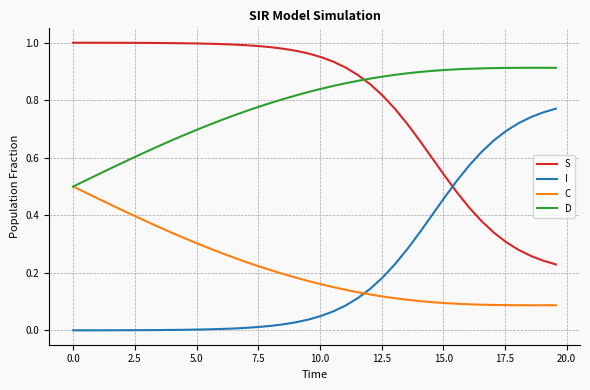

List the series in order of their peak value, lowest first.

C, I, D, S